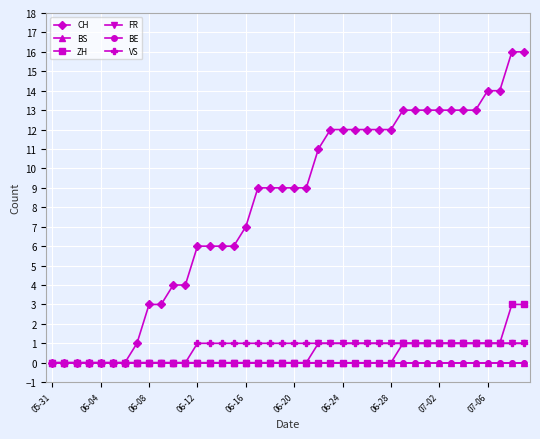

Is this an area chart (filled region under the line)?

No